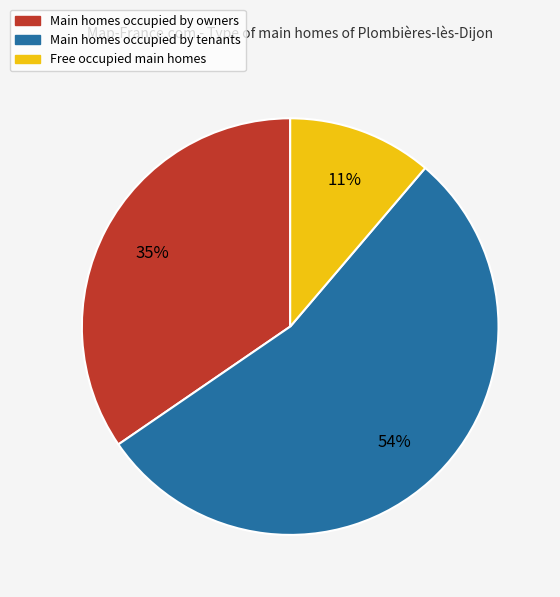

Is there a majority slice in this chart?

Yes